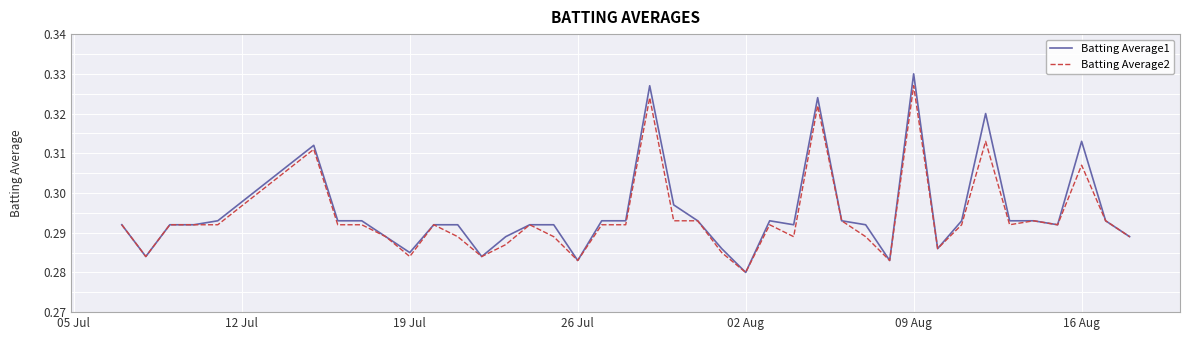

Which series has the widest spread of values?

Batting Average1